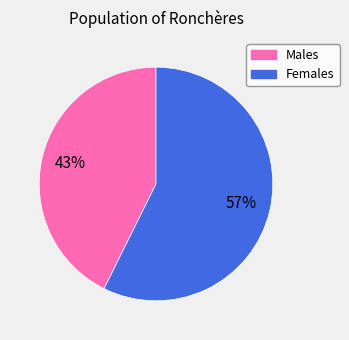

To the nearest percent, what is the average slice percentage?

50%